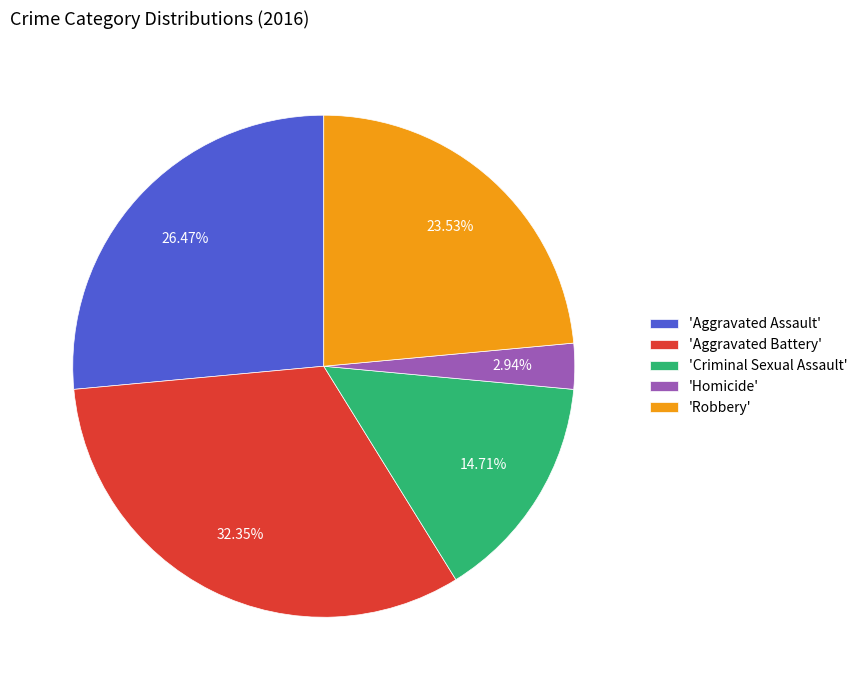

Is there a majority slice in this chart?

No